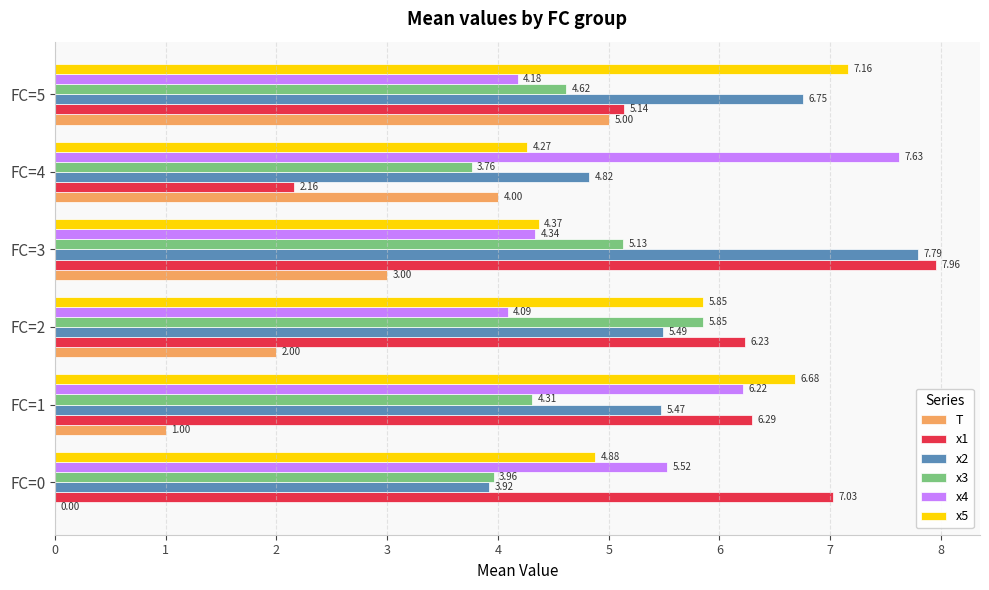

What is the sum of the T values at FC=2 and FC=4?

6.0